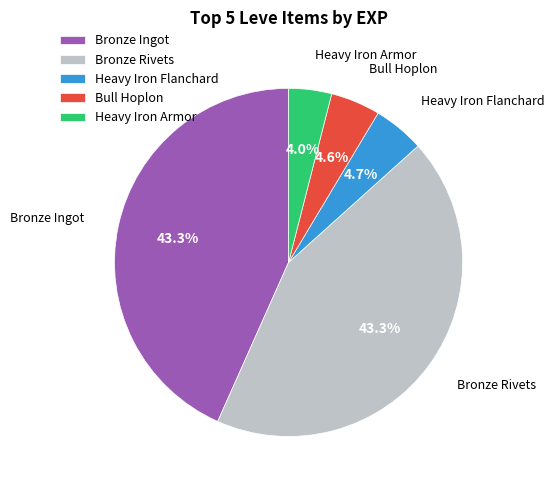

Which slice is the smallest?

Heavy Iron Armor